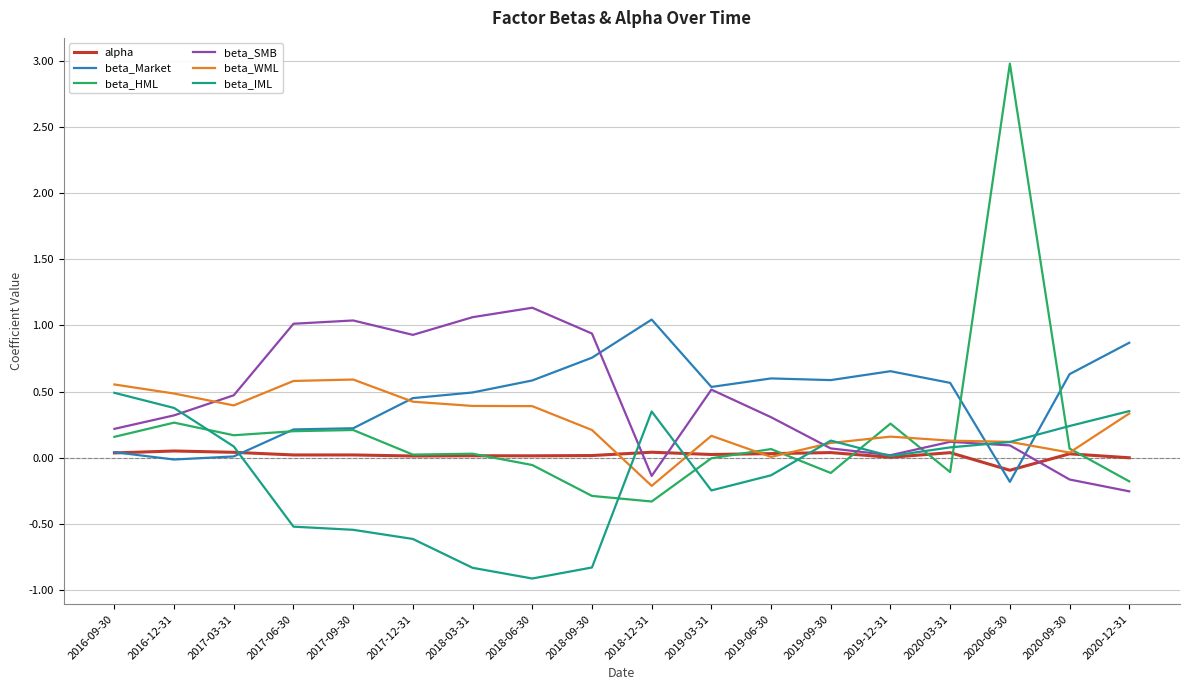

At which category is the sum across all series the highest?

2020-06-30